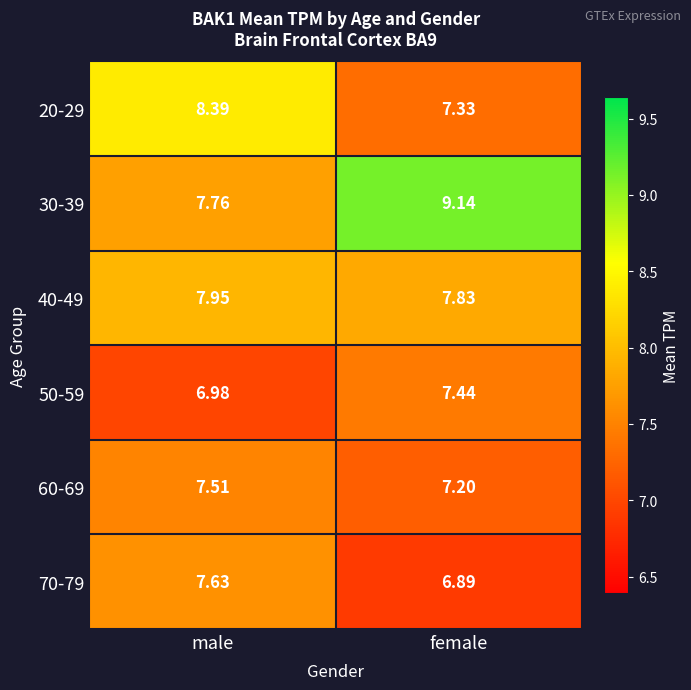

At which category does the chart reach its peak across all series?

female